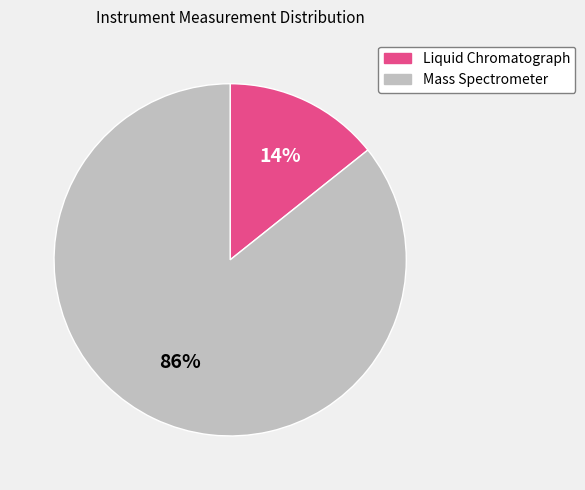

To the nearest percent, what is the average slice percentage?

50%